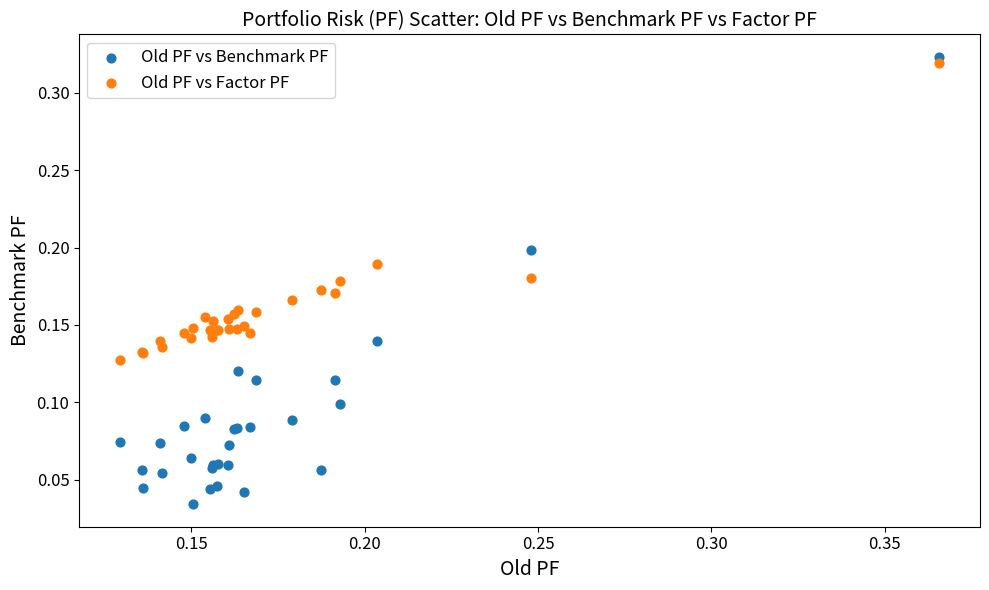

What are all the series names shown in the legend?

Old PF vs Benchmark PF, Old PF vs Factor PF